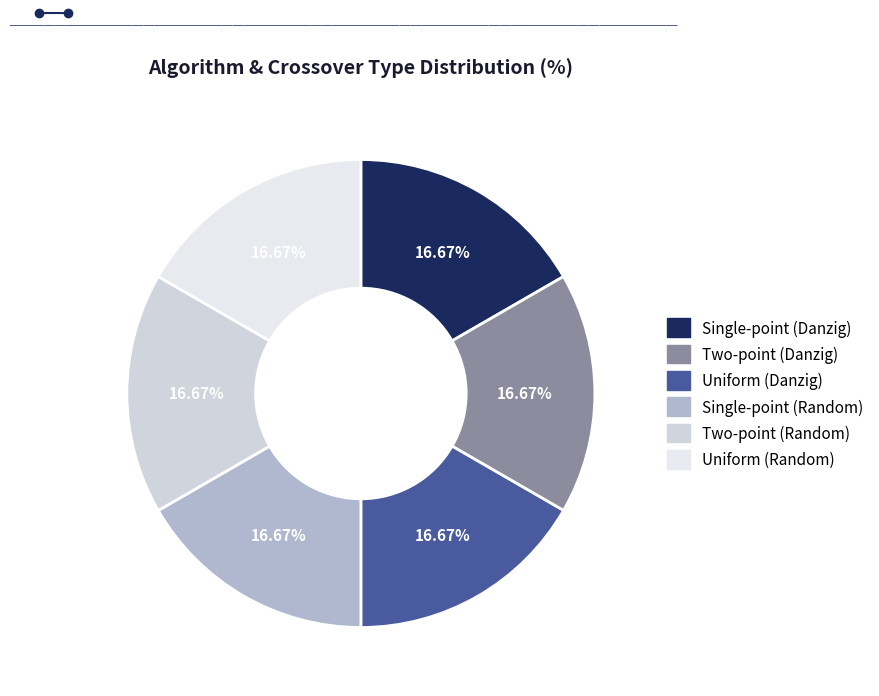

Is there any slice that represents more than half of the pie?

No